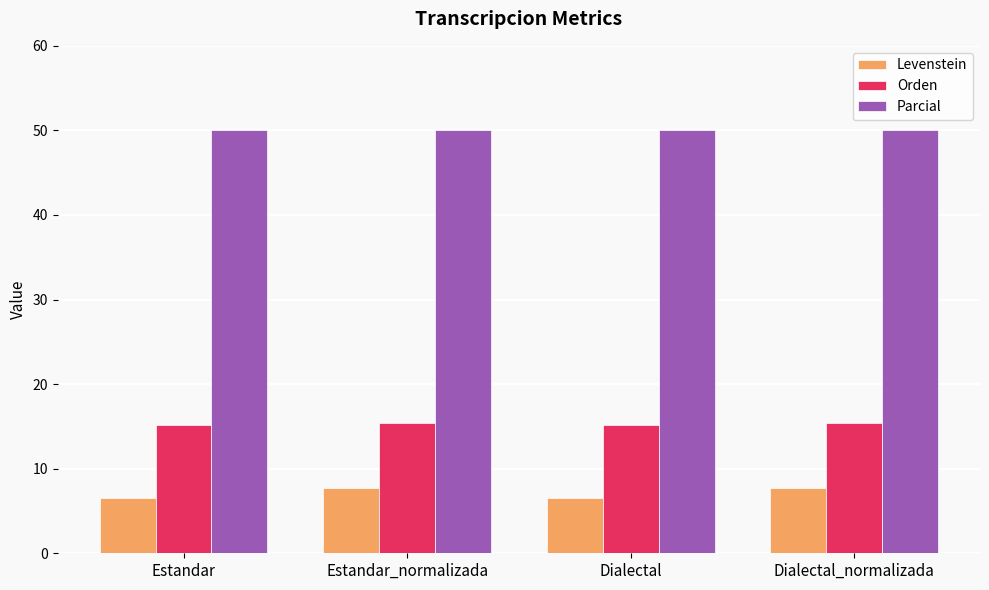

The value of Parcial at Dialectal_normalizada is 88.3. True or false?

False